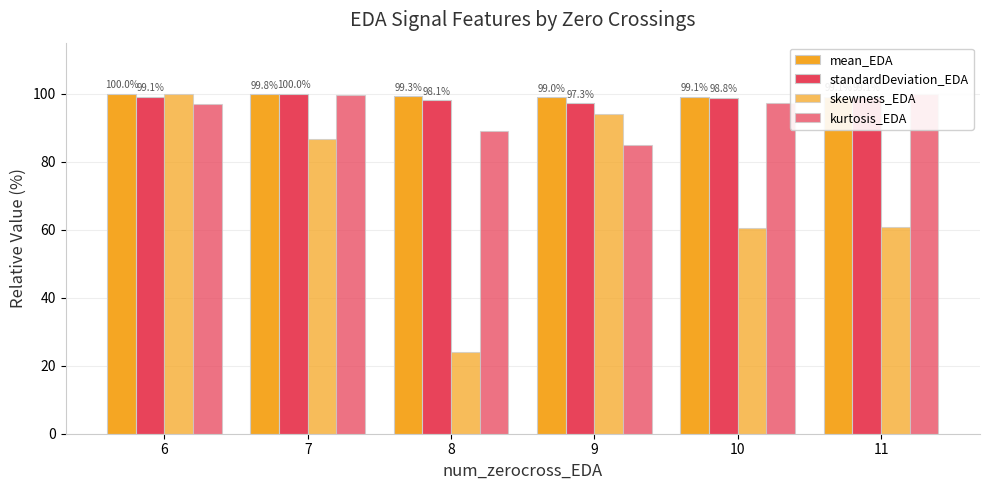

At 9, list the series in order from largest to smallest.

mean_EDA, standardDeviation_EDA, skewness_EDA, kurtosis_EDA